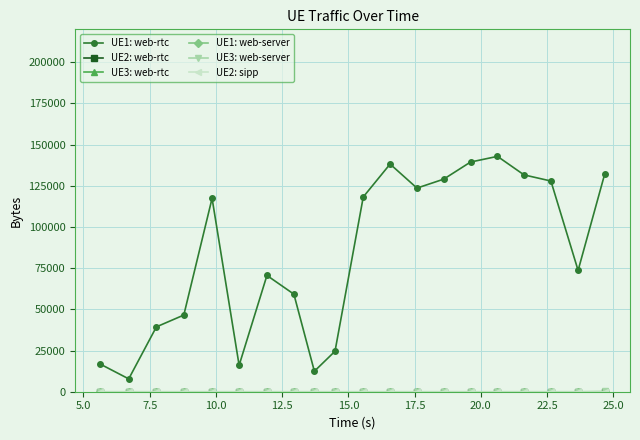

Is this an area chart (filled region under the line)?

No